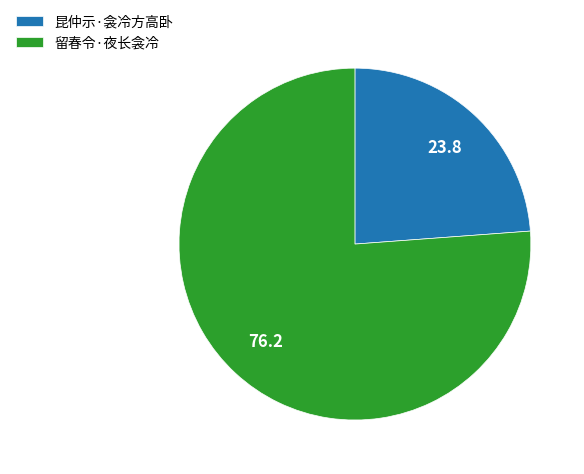

What is the ratio of the value at 留春令·夜长衾冷 to the value at 昆仲示·衾冷方高卧?

3.2